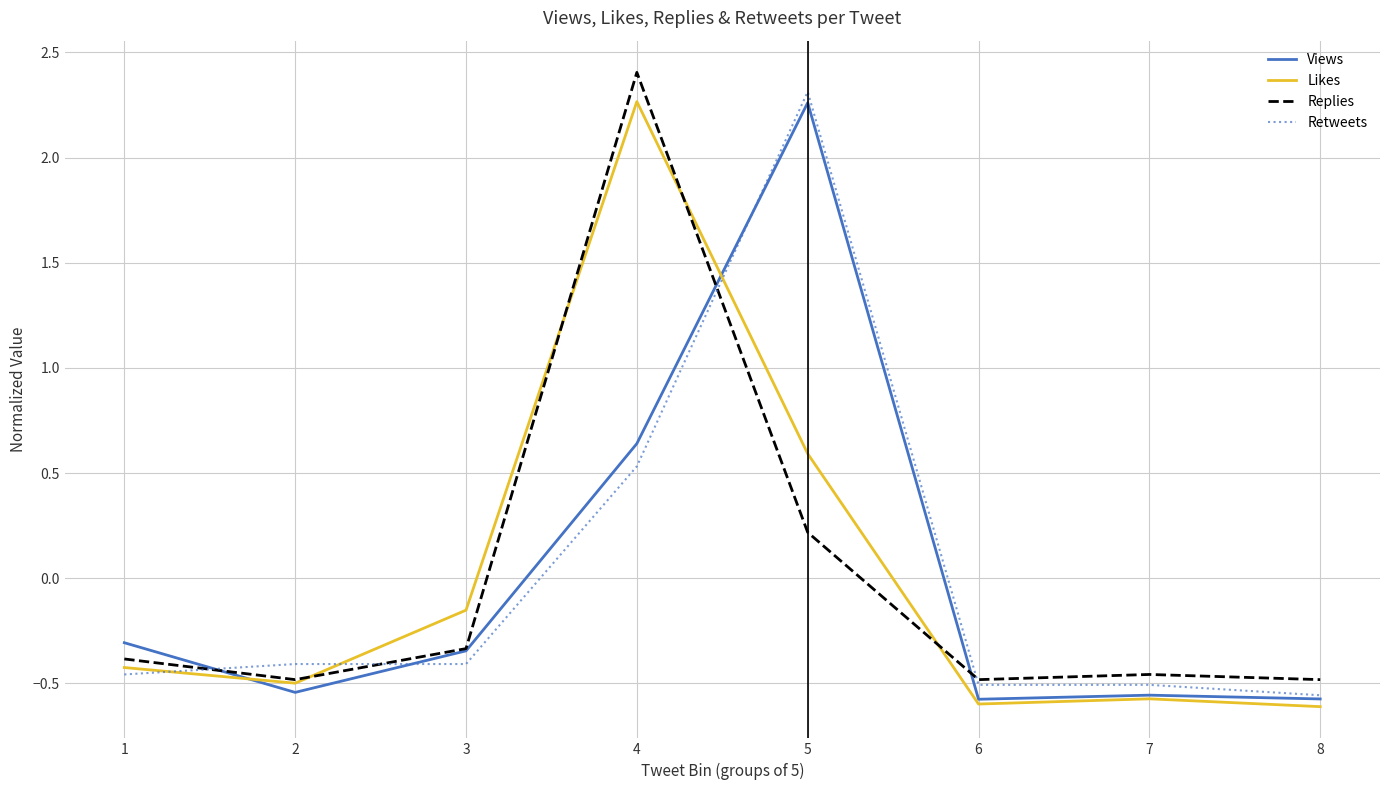

At 5, list the series in order from largest to smallest.

Retweets, Views, Likes, Replies